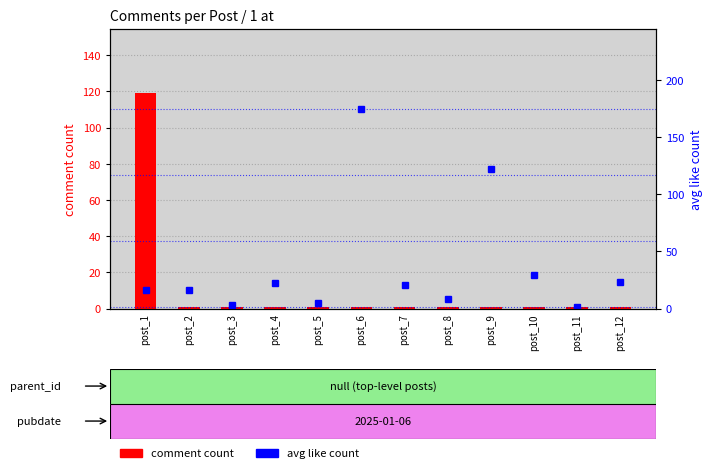

Is it true that comment count equals 0.4 at post_5?

False